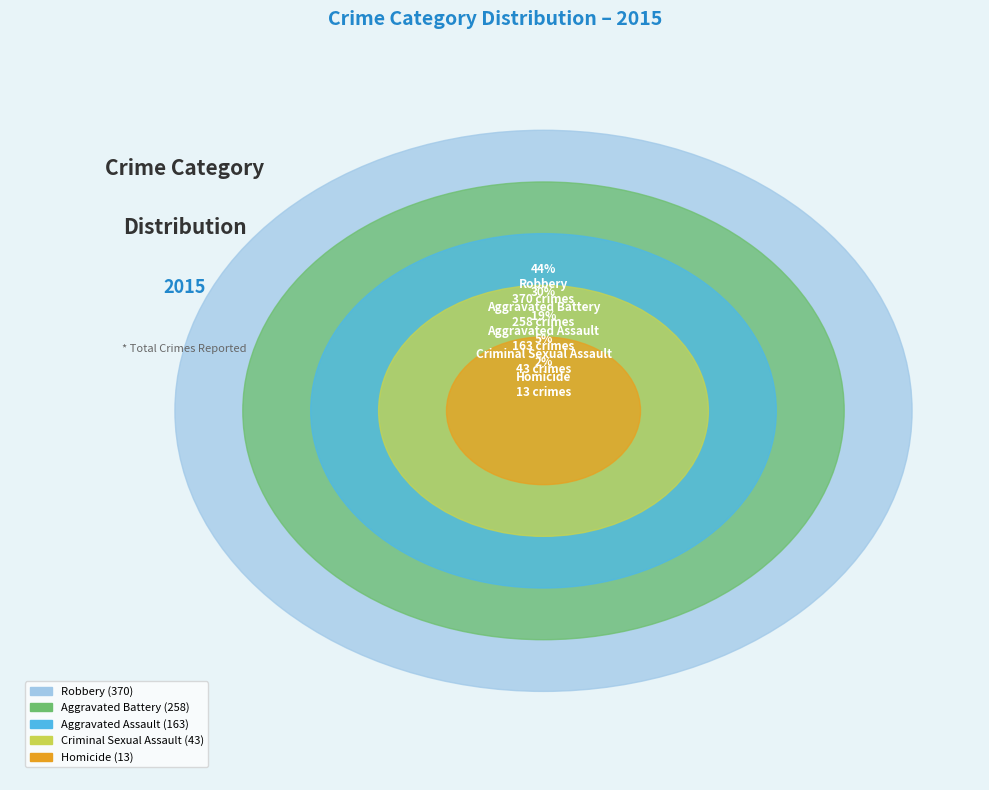

Is there any slice that represents more than half of the pie?

No